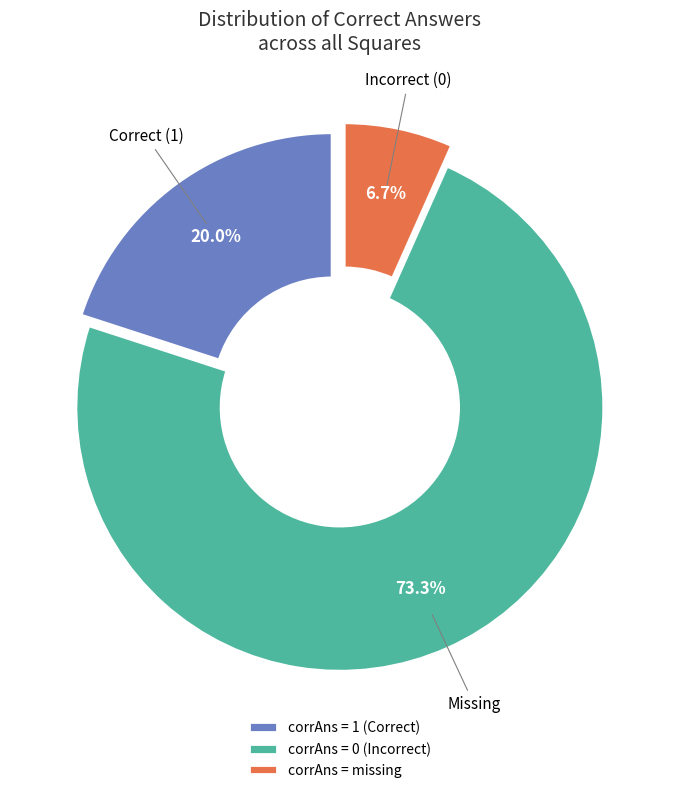

Rank the categories by value from highest to lowest.

corrAns = 0 (Incorrect), corrAns = 1 (Correct), corrAns = missing